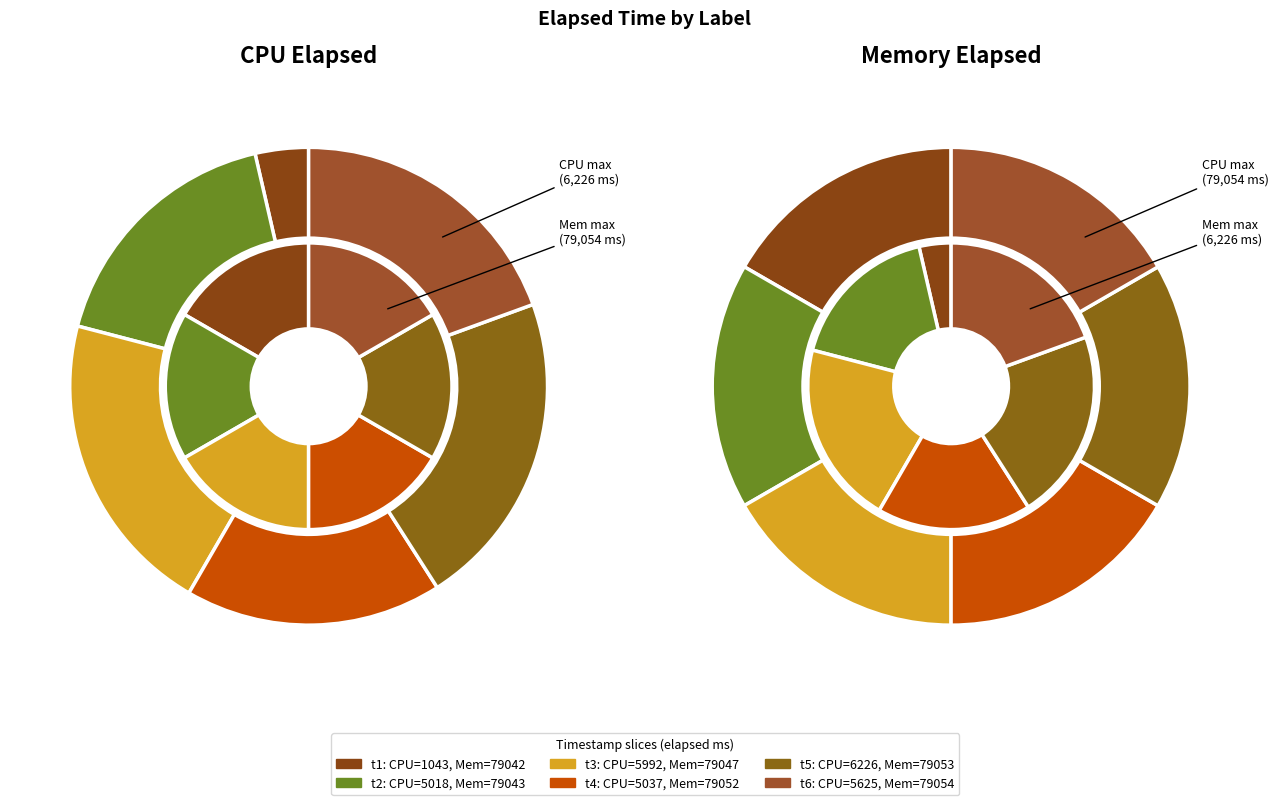

Does any single category account for the majority?

No